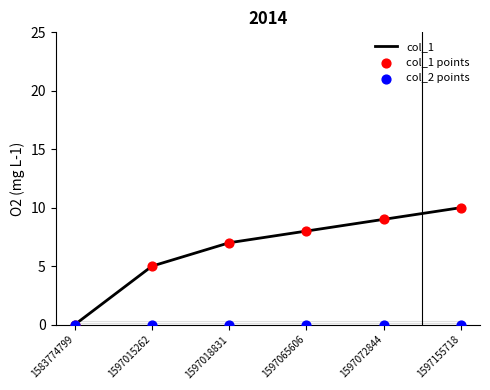

Which series reaches the maximum Y coordinate?

col_1